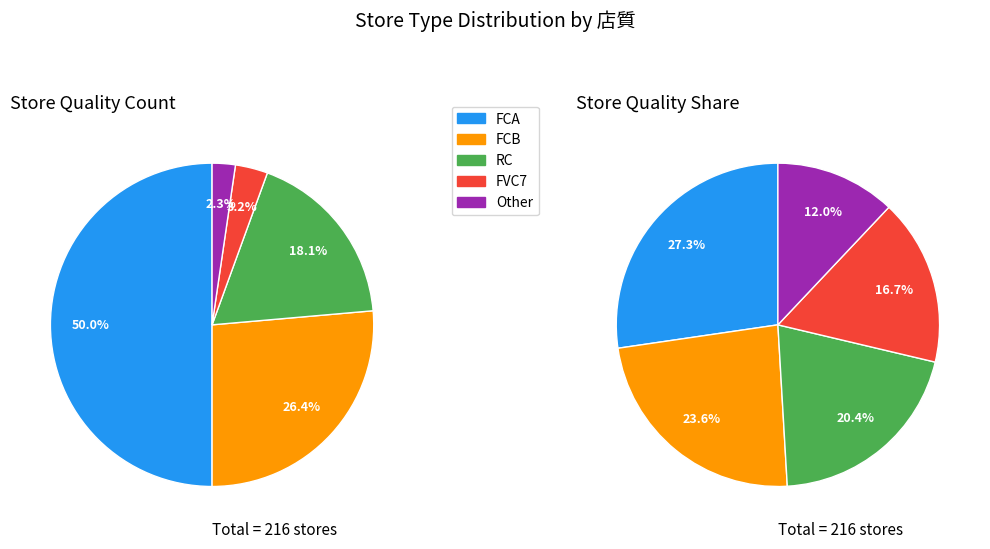

To the nearest percent, what is the difference between the largest and smallest slice percentages?

48%